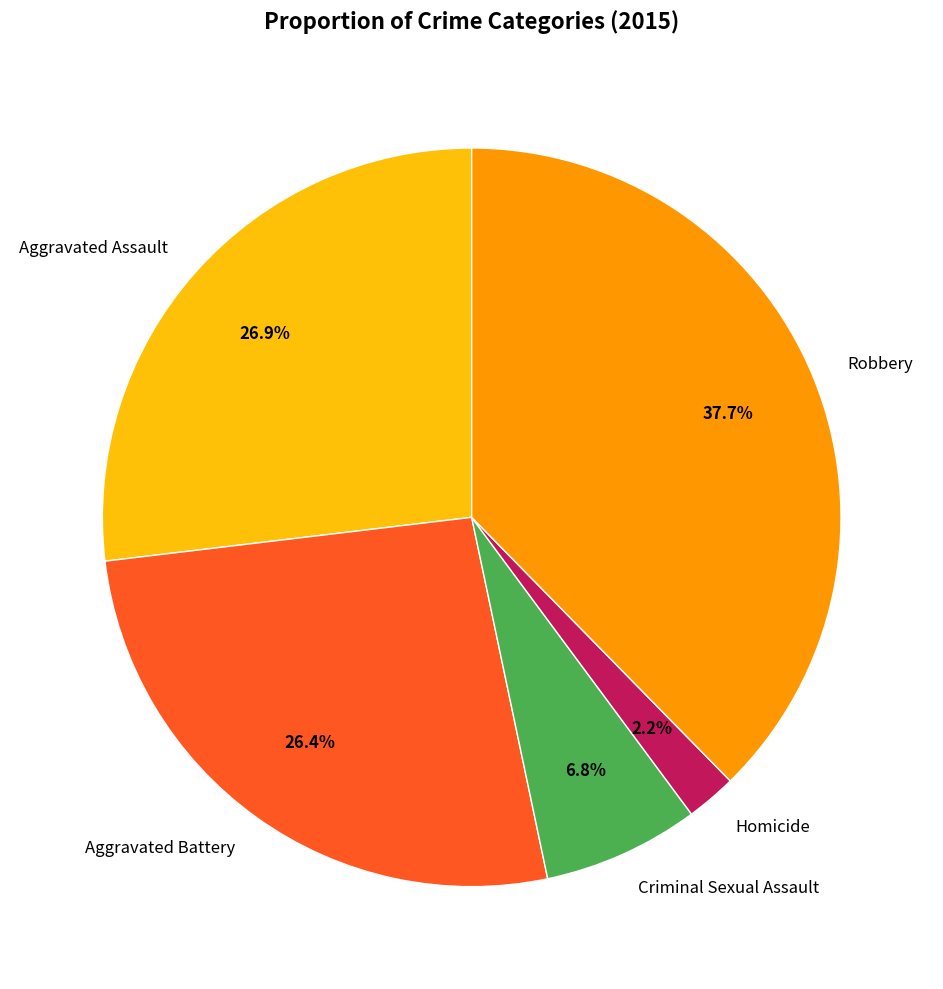

Which category has the smallest portion of the pie?

Homicide